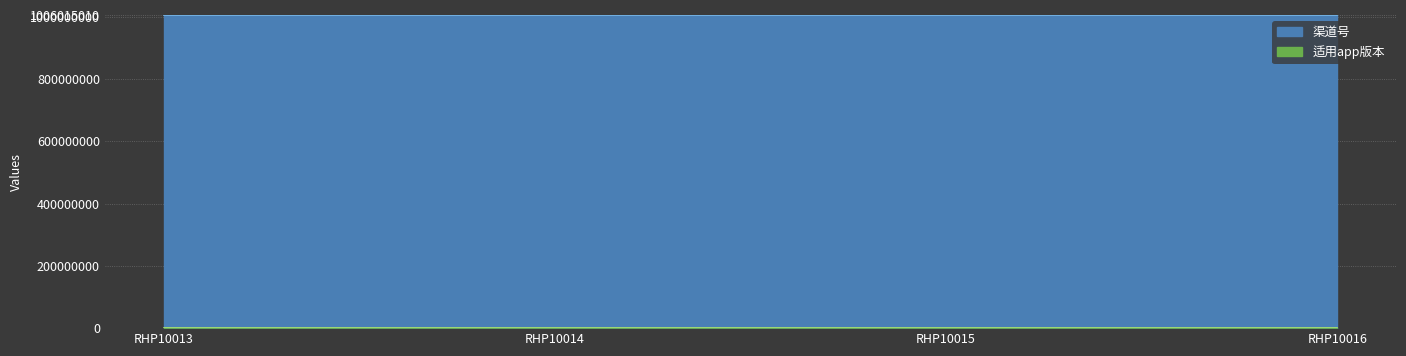

What is the value of the 渠道号 point at the 3rd from the left?

1006015003